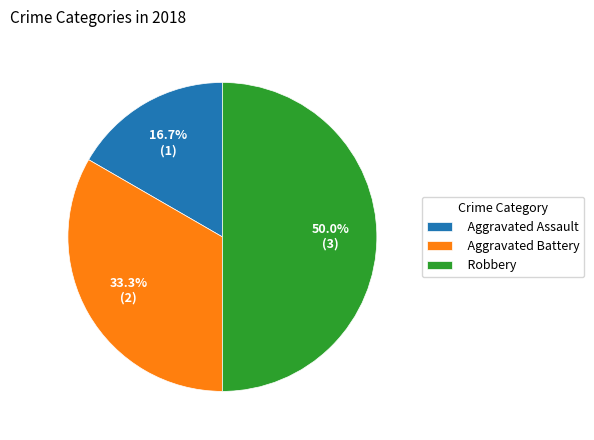

How many slices are in this pie chart?

3